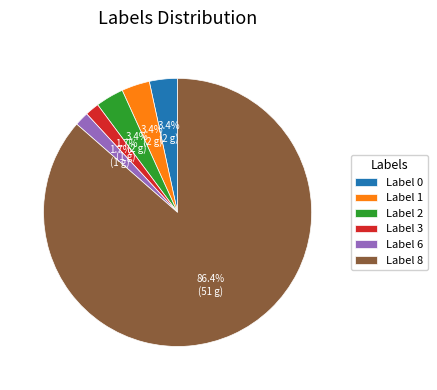

What is the majority slice?

Label 8